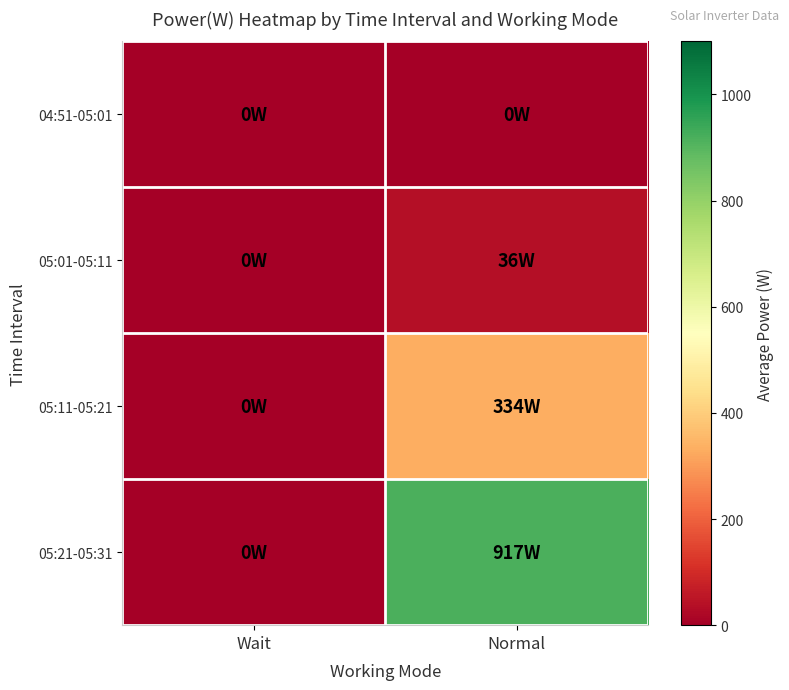

Which series has the largest total across all categories?

05:21-05:31